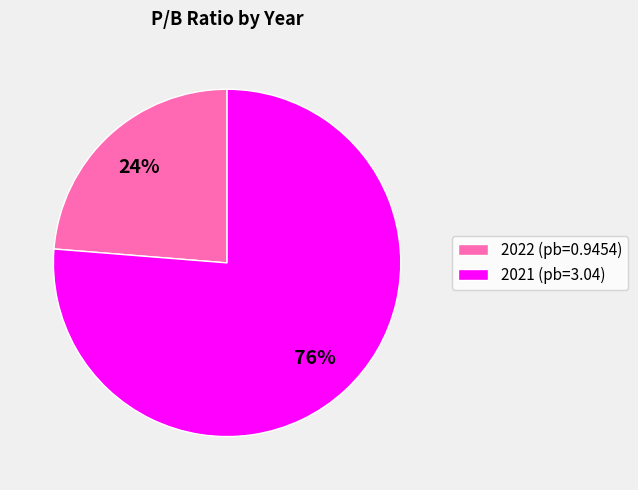

Count the number of slices in the pie.

2